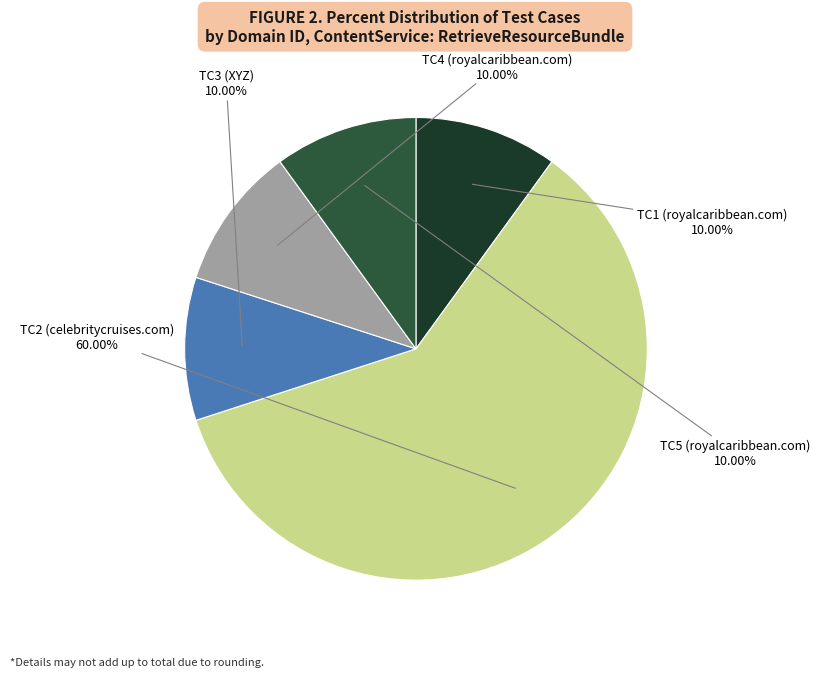

Is there any slice that represents more than half of the pie?

Yes